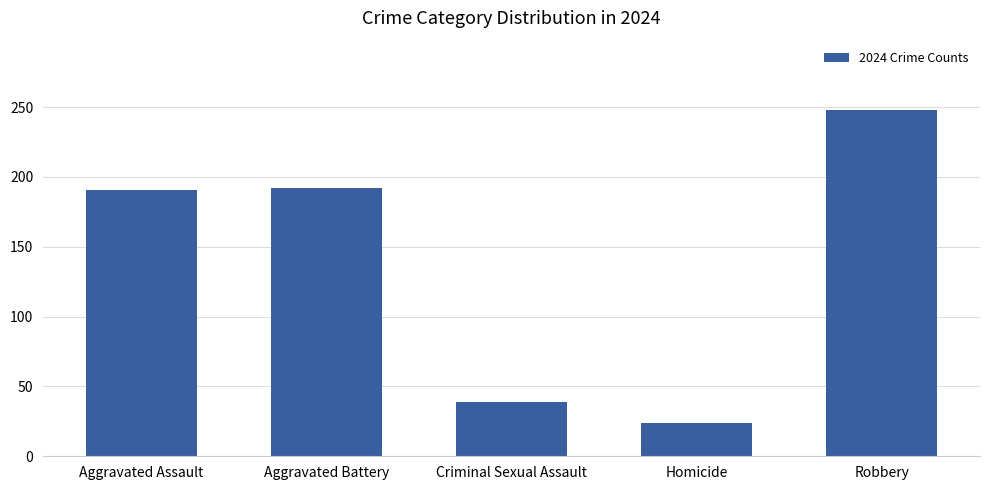

What is the difference between the values at Homicide and Aggravated Assault?

167